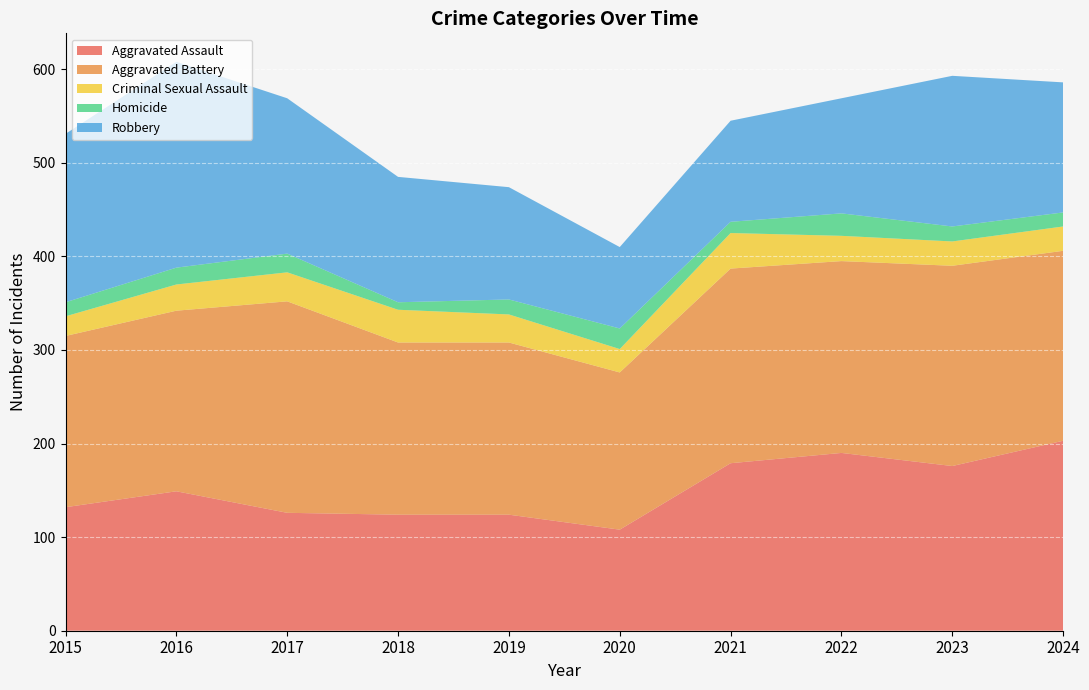

Reading left to right, extract all data points from this chart.

Aggravated Assault: 132	149	126	124	124	108	179	190	176	203
Aggravated Battery: 183	193	226	184	184	168	208	205	214	203
Criminal Sexual Assault: 21	28	31	35	30	25	38	27	26	26
Homicide: 15	18	20	8	16	22	12	24	16	15
Robbery: 180	220	166	134	120	87	108	123	161	139